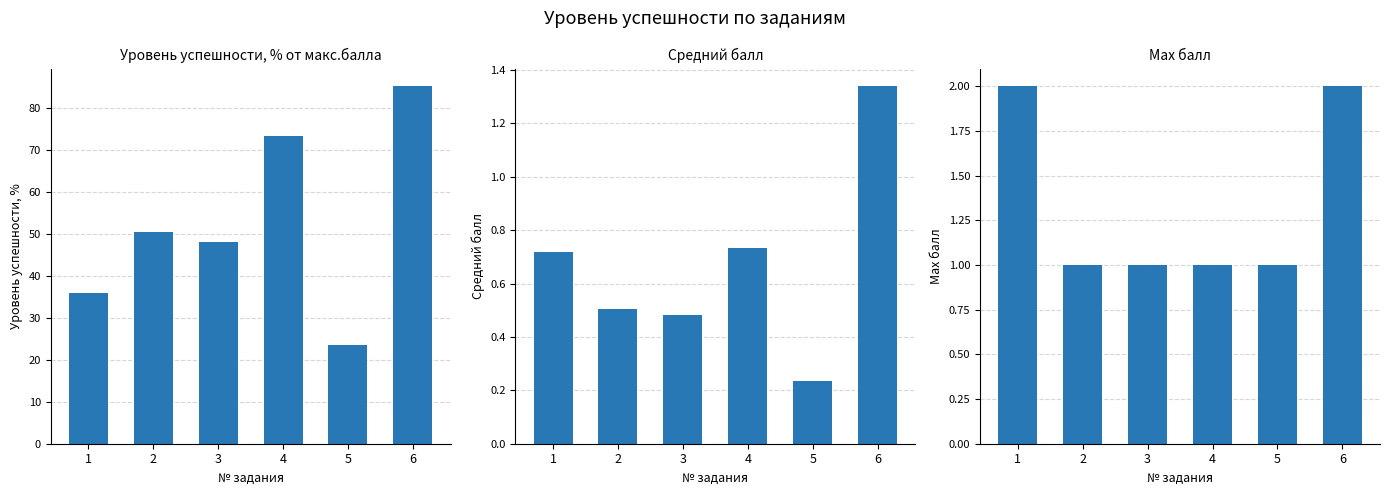

Reading left to right, what are all the values shown in this chart?

Уровень успешности, % от макс.балла: 35.8	50.4	48.1	73.3	23.6	85.1
Средний балл: 0.7	0.5	0.5	0.7	0.2	1.3
Max балл: 2.0	1.0	1.0	1.0	1.0	2.0